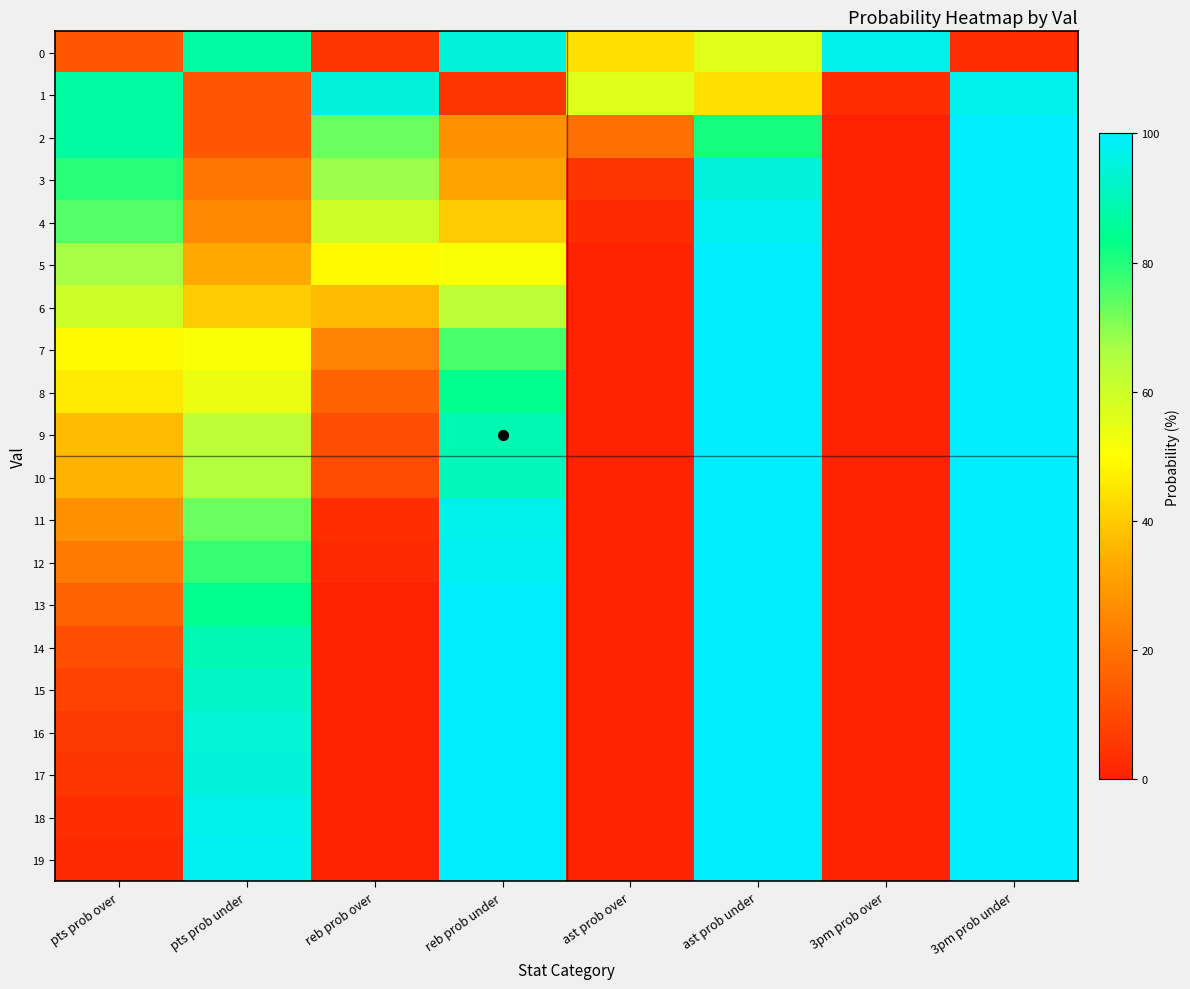

Reading right to left, what are all the values shown in this chart?

0: 3pm prob under=3	3pm prob over=97	ast prob under=56	ast prob over=44	reb prob under=95	reb prob over=5	pts prob under=87	pts prob over=13
1: 3pm prob under=97	3pm prob over=3	ast prob under=44	ast prob over=56	reb prob under=5	reb prob over=95	pts prob under=13	pts prob over=87
2: 3pm prob under=100	3pm prob over=0	ast prob under=81	ast prob over=19	reb prob under=27	reb prob over=73	pts prob under=13	pts prob over=87
3: 3pm prob under=100	3pm prob over=0	ast prob under=95	ast prob over=5	reb prob under=32	reb prob over=68	pts prob under=21	pts prob over=79
4: 3pm prob under=100	3pm prob over=0	ast prob under=98	ast prob over=2	reb prob under=40	reb prob over=60	pts prob under=25	pts prob over=75
5: 3pm prob under=100	3pm prob over=0	ast prob under=100	ast prob over=0	reb prob under=51	reb prob over=49	pts prob under=33	pts prob over=67
6: 3pm prob under=100	3pm prob over=0	ast prob under=100	ast prob over=0	reb prob under=63	reb prob over=37	pts prob under=40	pts prob over=60
7: 3pm prob under=100	3pm prob over=0	ast prob under=100	ast prob over=0	reb prob under=76	reb prob over=24	pts prob under=51	pts prob over=49
8: 3pm prob under=100	3pm prob over=0	ast prob under=100	ast prob over=0	reb prob under=84	reb prob over=16	pts prob under=54	pts prob over=46
9: 3pm prob under=100	3pm prob over=0	ast prob under=100	ast prob over=0	reb prob under=89	reb prob over=11	pts prob under=63	pts prob over=37
10: 3pm prob under=100	3pm prob over=0	ast prob under=100	ast prob over=0	reb prob under=90	reb prob over=10	pts prob under=65	pts prob over=35
11: 3pm prob under=100	3pm prob over=0	ast prob under=100	ast prob over=0	reb prob under=97	reb prob over=3	pts prob under=73	pts prob over=27
12: 3pm prob under=100	3pm prob over=0	ast prob under=100	ast prob over=0	reb prob under=98	reb prob over=2	pts prob under=78	pts prob over=22
13: 3pm prob under=100	3pm prob over=0	ast prob under=100	ast prob over=0	reb prob under=100	reb prob over=0	pts prob under=84	pts prob over=16
14: 3pm prob under=100	3pm prob over=0	ast prob under=100	ast prob over=0	reb prob under=100	reb prob over=0	pts prob under=89	pts prob over=11
15: 3pm prob under=100	3pm prob over=0	ast prob under=100	ast prob over=0	reb prob under=100	reb prob over=0	pts prob under=92	pts prob over=8
16: 3pm prob under=100	3pm prob over=0	ast prob under=100	ast prob over=0	reb prob under=100	reb prob over=0	pts prob under=94	pts prob over=6
17: 3pm prob under=100	3pm prob over=0	ast prob under=100	ast prob over=0	reb prob under=100	reb prob over=0	pts prob under=95	pts prob over=5
18: 3pm prob under=100	3pm prob over=0	ast prob under=100	ast prob over=0	reb prob under=100	reb prob over=0	pts prob under=97	pts prob over=3
19: 3pm prob under=100	3pm prob over=0	ast prob under=100	ast prob over=0	reb prob under=100	reb prob over=0	pts prob under=98	pts prob over=2